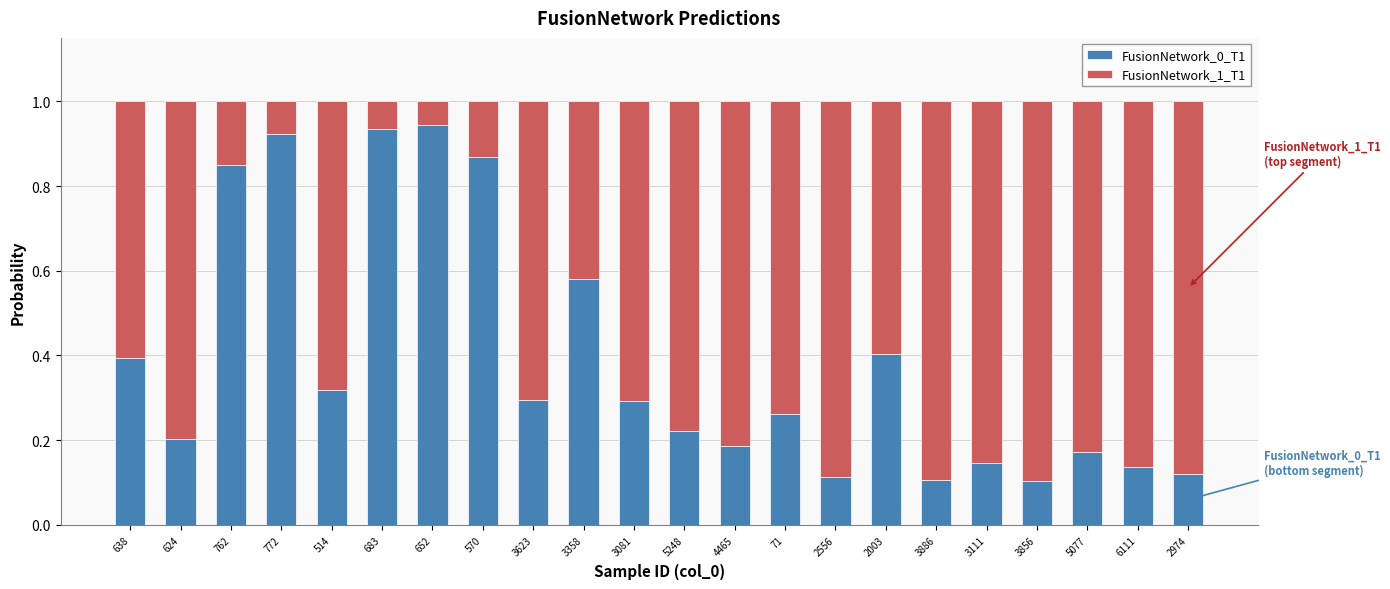

What is the total value across all series at 514?

1.0